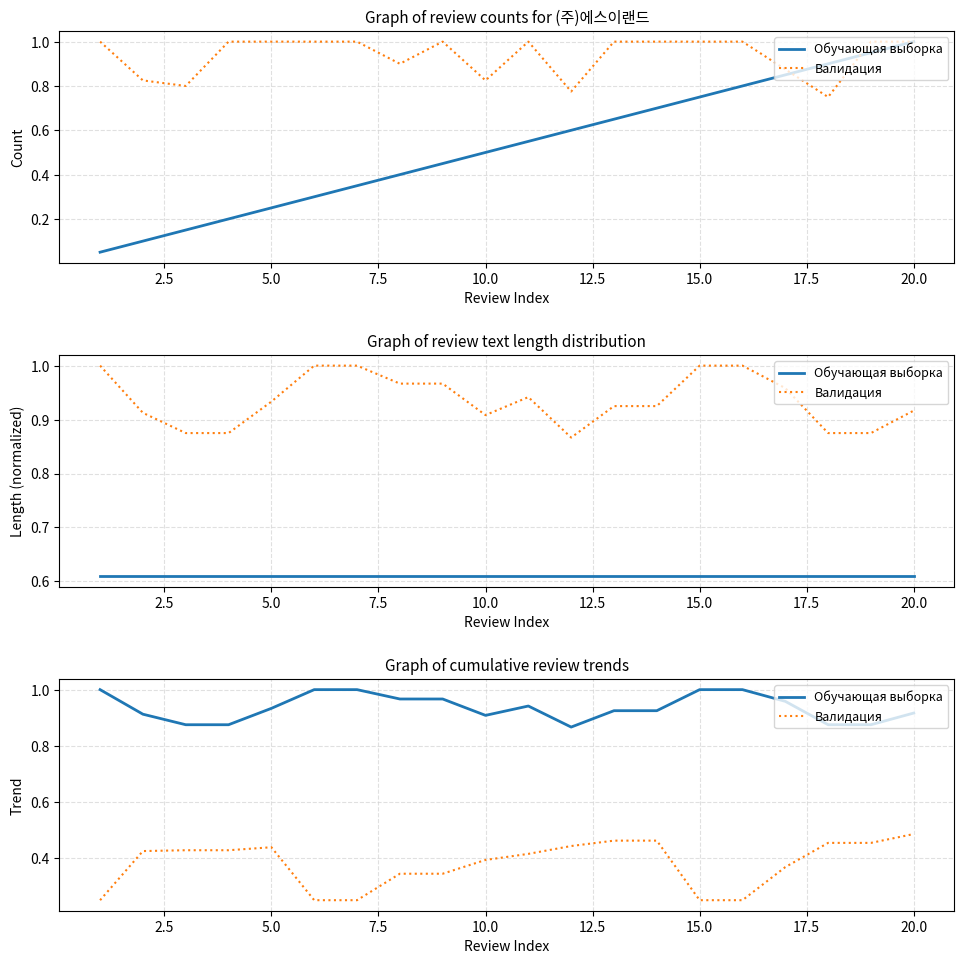

What are all the series names shown in the legend?

Обучающая выборка, Валидация